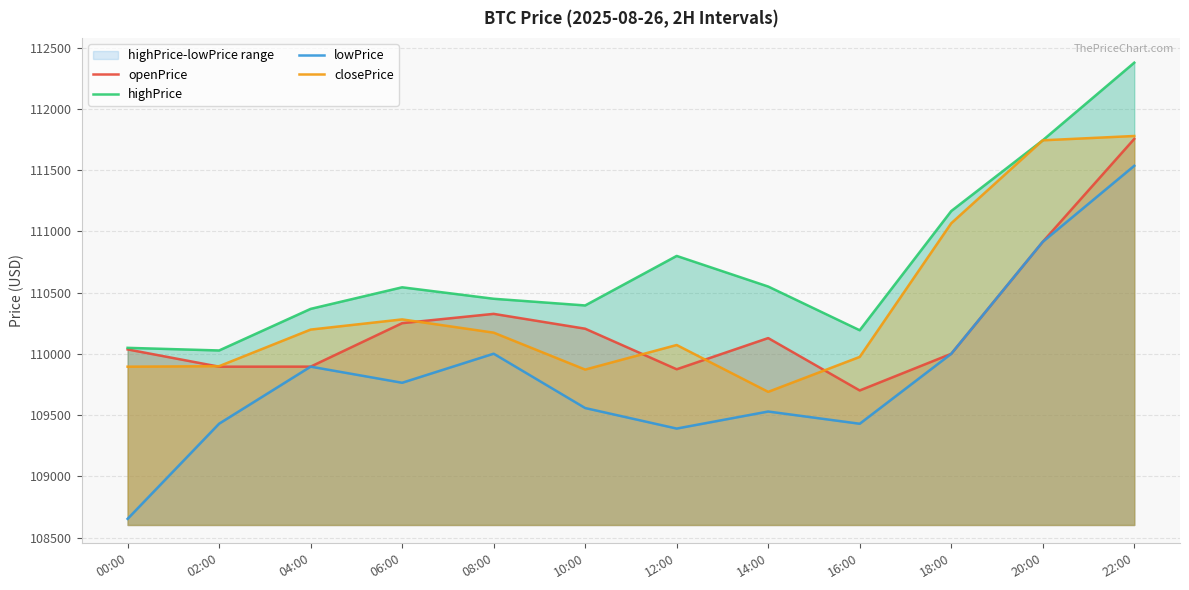

Which series has the largest range (max minus min)?

lowPrice